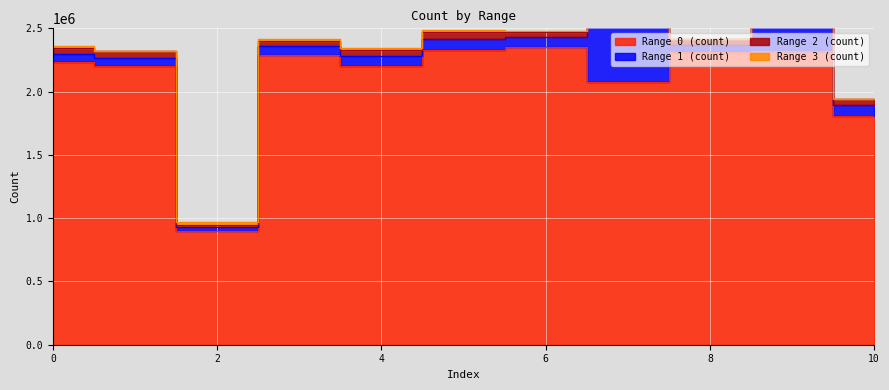

What is the difference between the range_0 values at 4 and 3?

82791.5